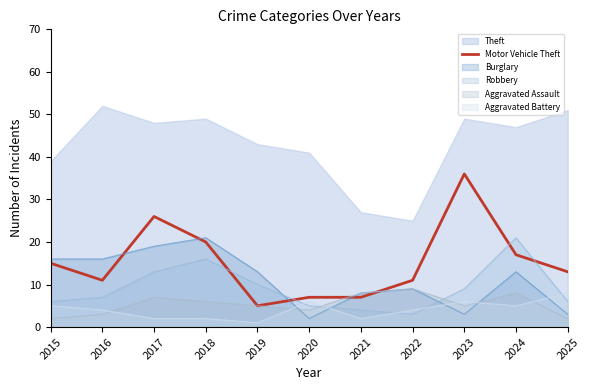

After their last crossing, which series has the higher values: Burglary or Motor Vehicle Theft?

Motor Vehicle Theft